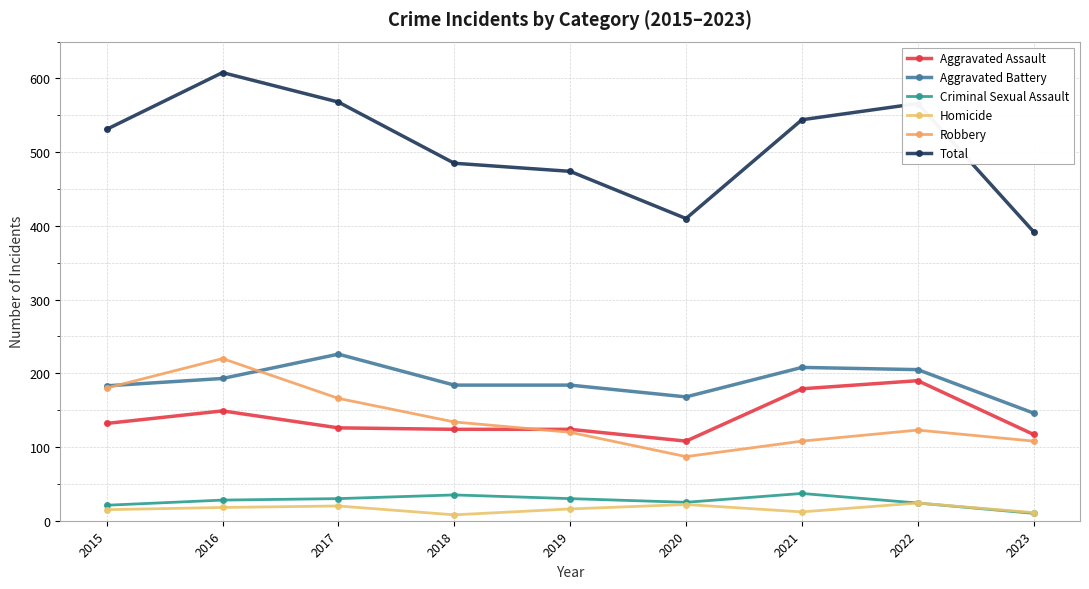

At which category is the sum across all series the highest?

2016